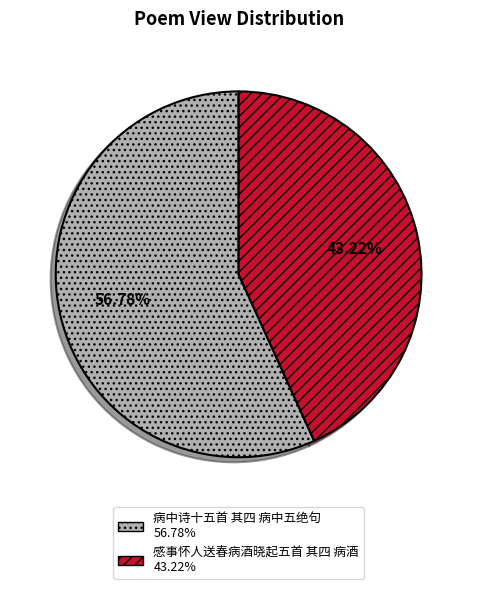

To the nearest percent, what is the average slice percentage?

50%